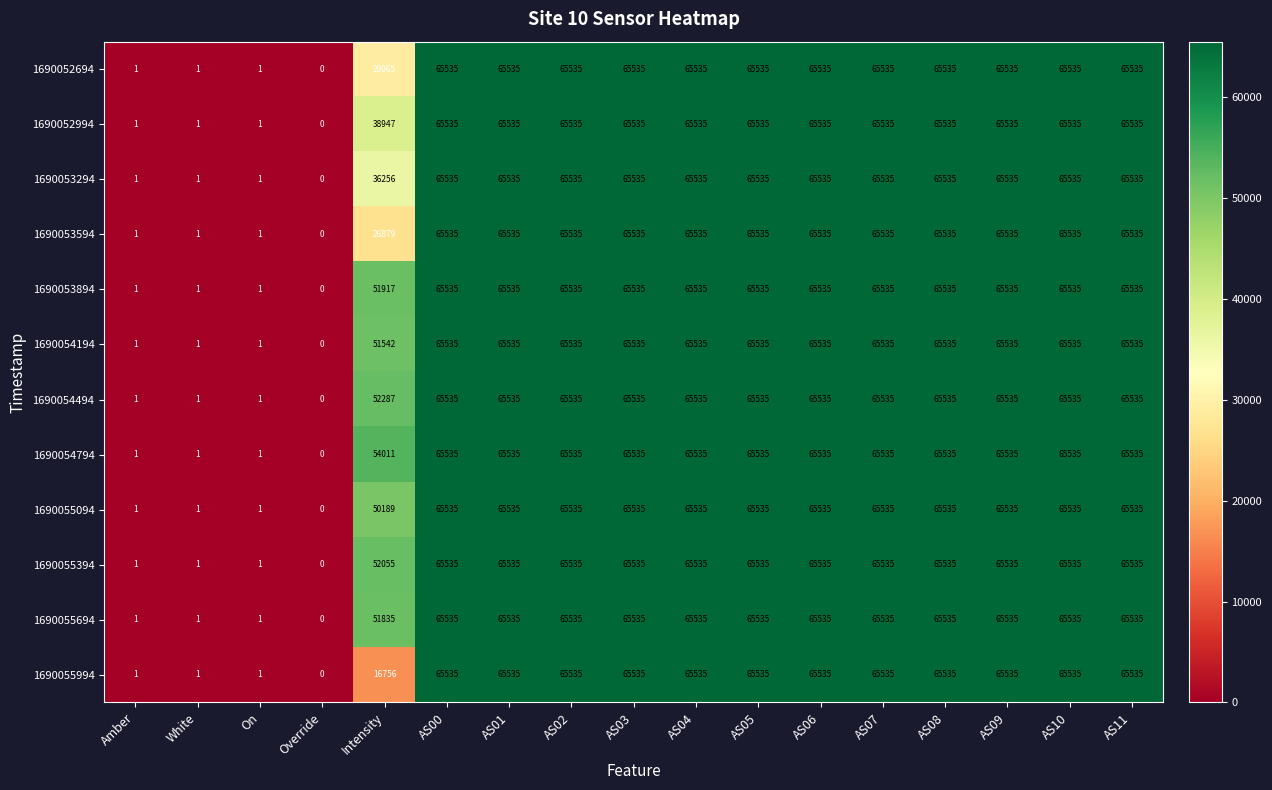

At which label does 1690055394 reach its minimum?

Override